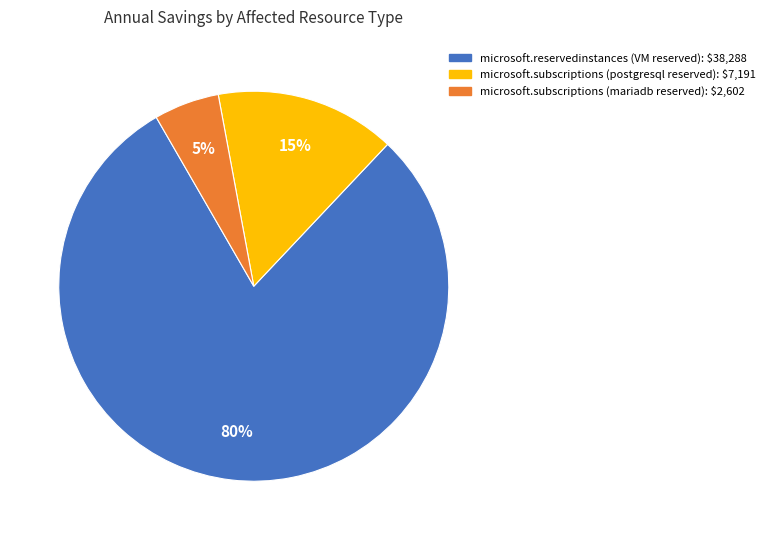

How many slices are in this pie chart?

3